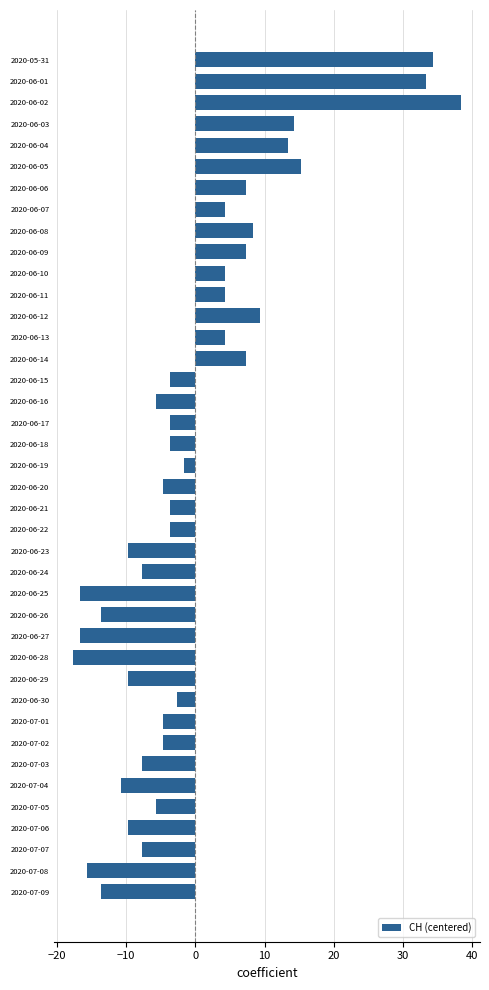

What is the maximum value shown in the chart?

38.3